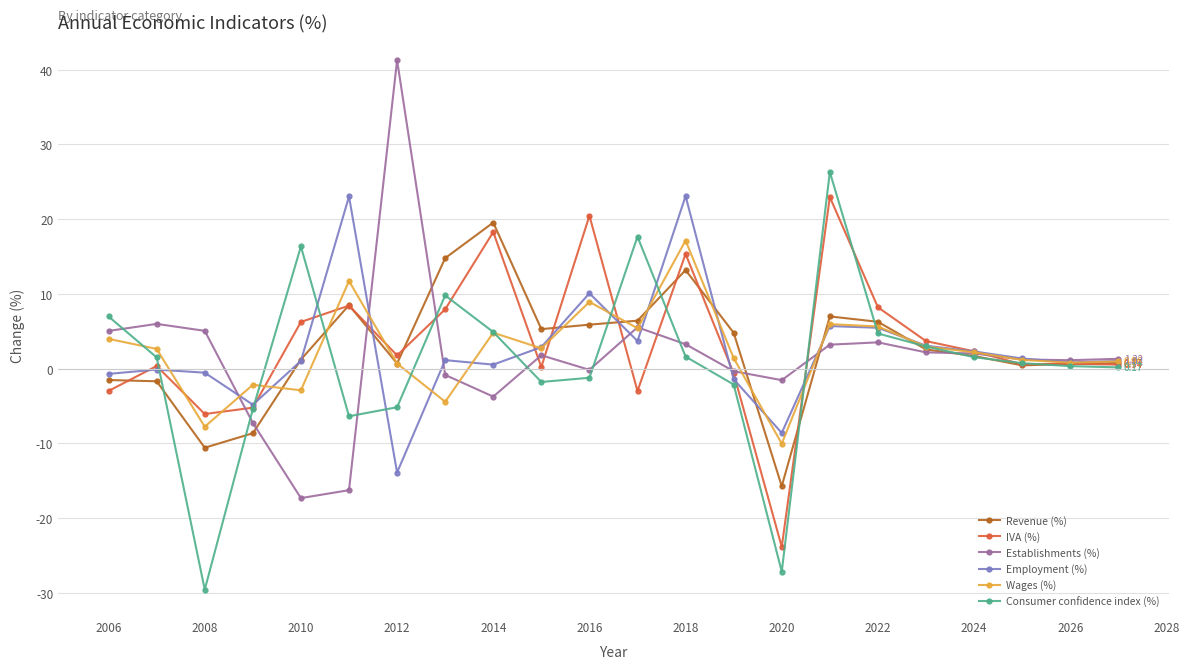

True or false: Employment (%) and Consumer confidence index (%) intersect in this chart.

True